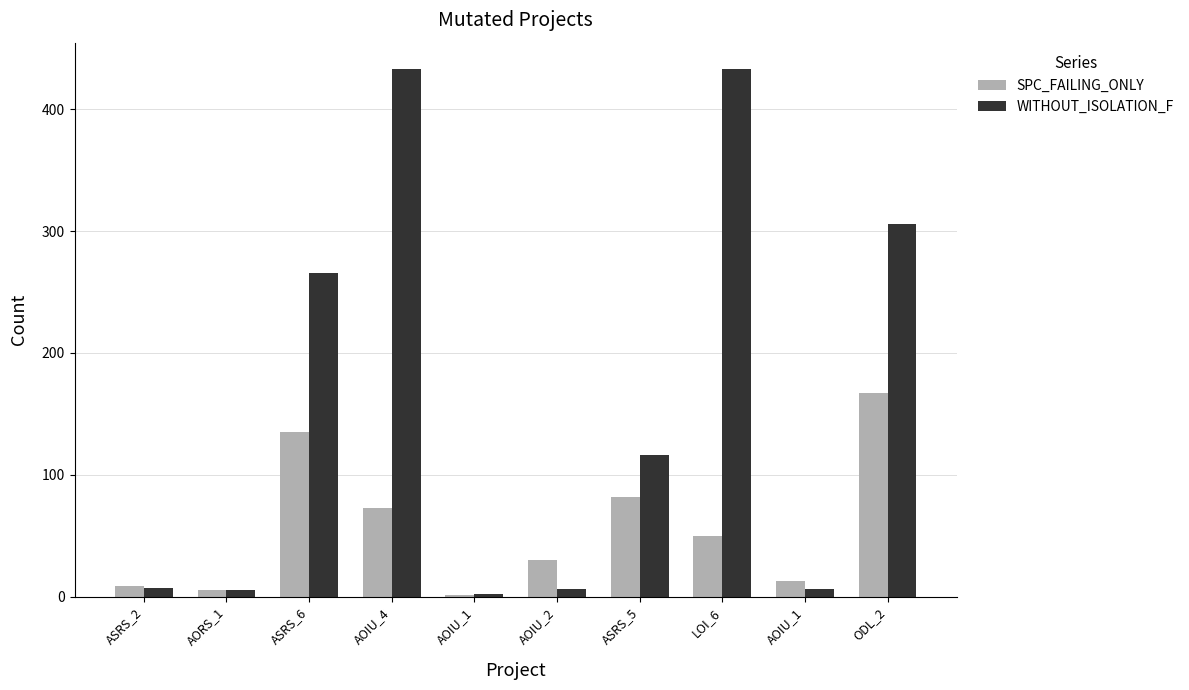

At which label does WITHOUT_ISOLATION_F first exceed 116?

ASRS_6